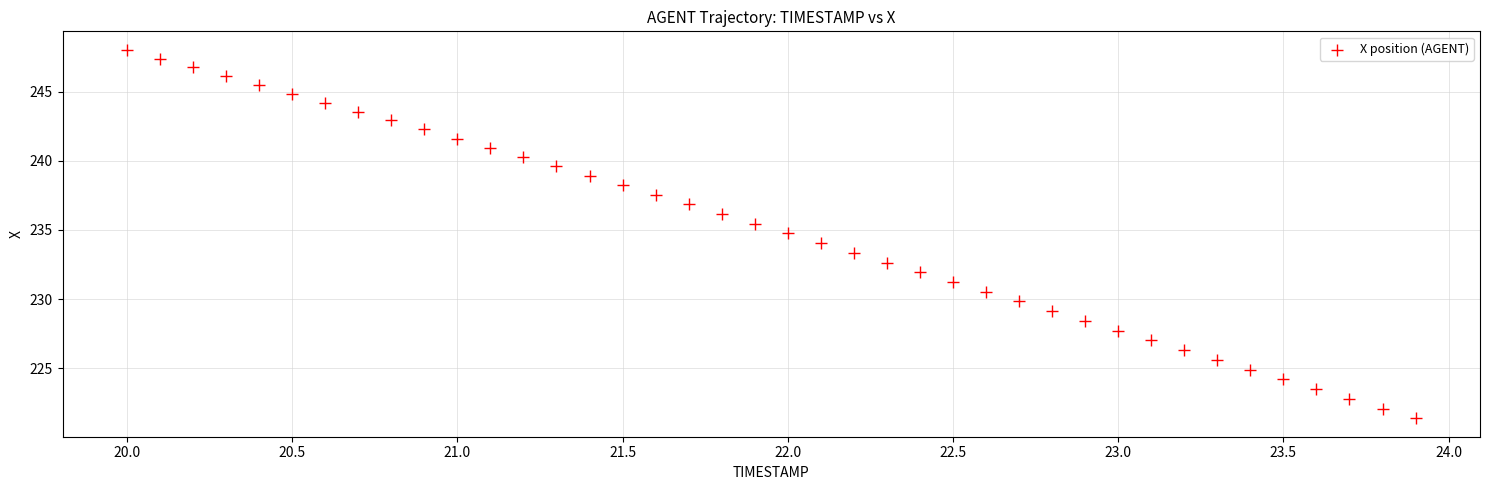

What is the range of Y values (max minus min)?

26.6